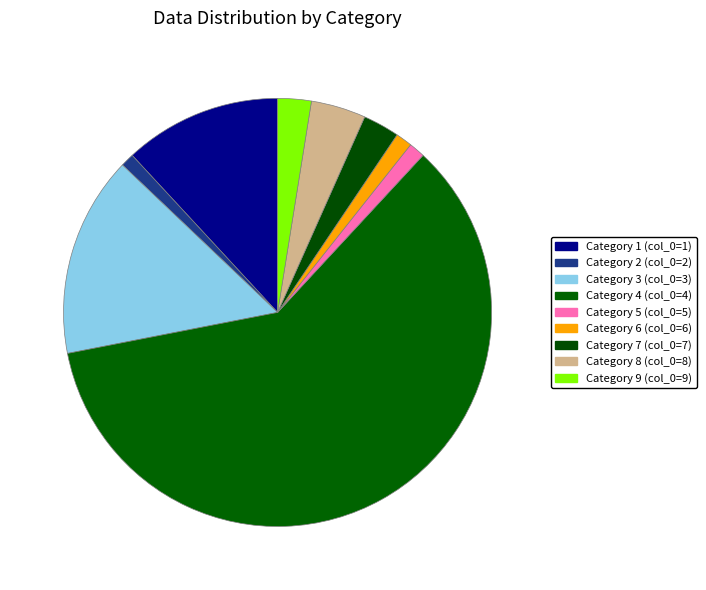

Which category accounts for the majority?

Category 4 (col_0=4)